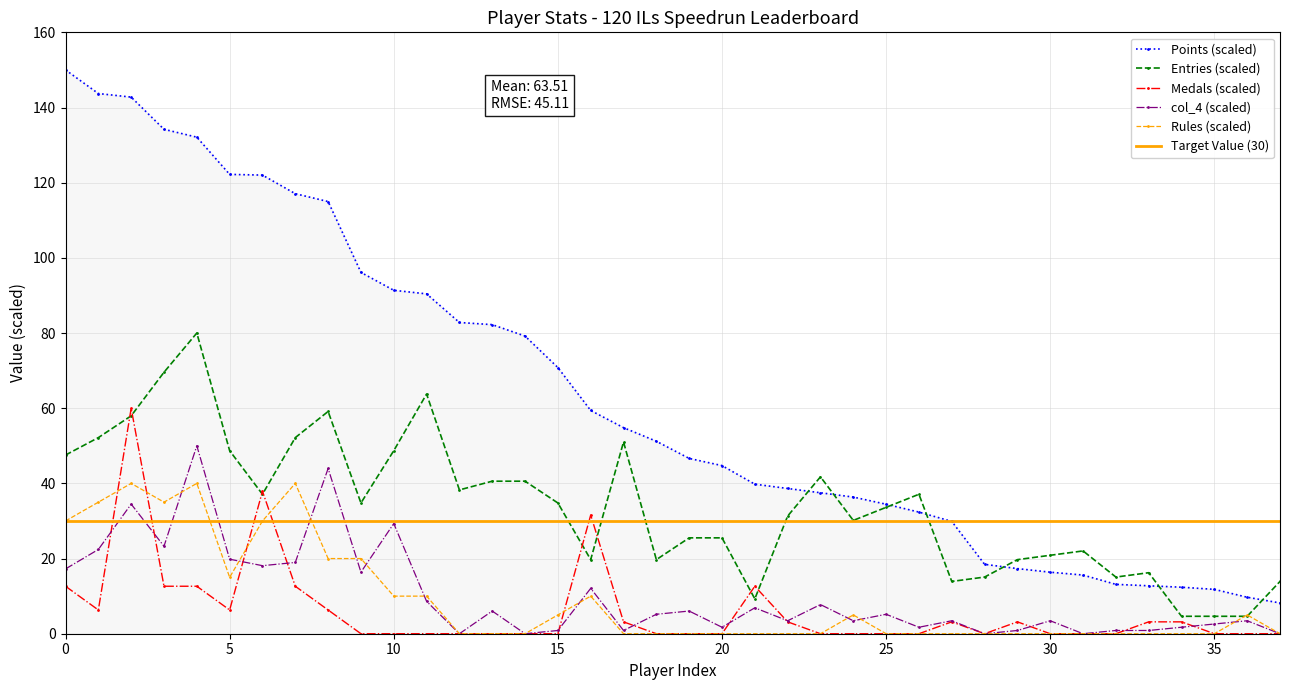

True or false: Entries (scaled) has more than 0 interior local peaks.

True